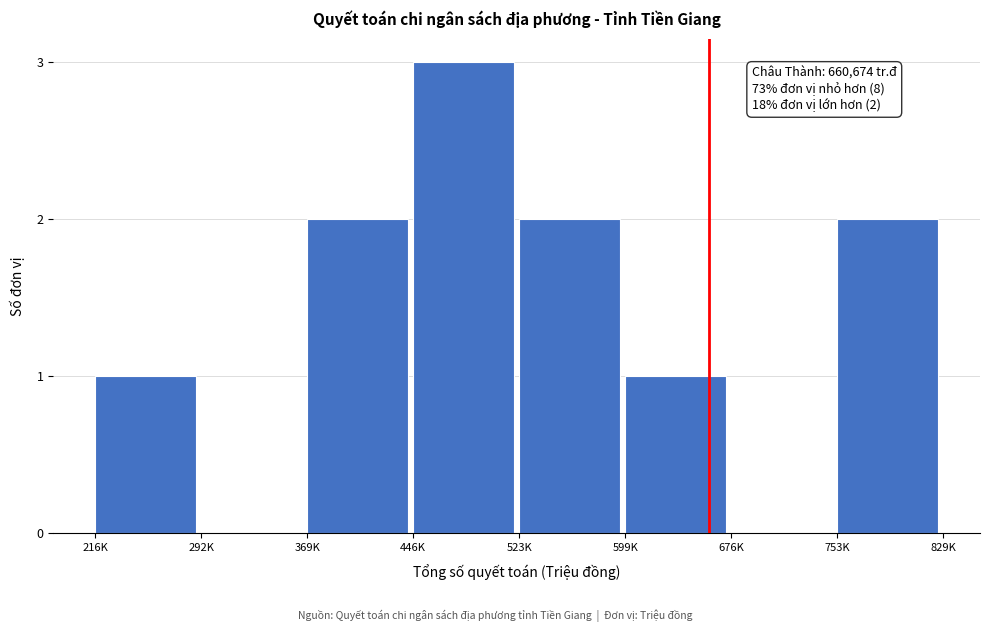

Reading left to right, transcribe all the data shown in this chart.

216K=1	292K=0	369K=2	446K=3	523K=2	599K=1	676K=0	753K=2